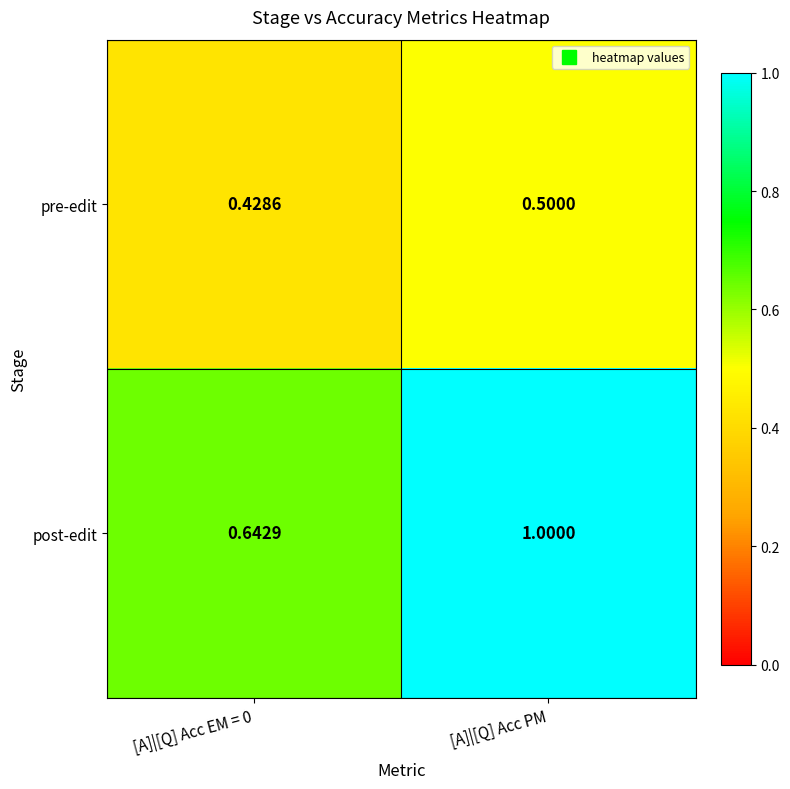

Which series changed the most between [A]|[Q] Acc EM = 0 and [A]|[Q] Acc PM?

post-edit